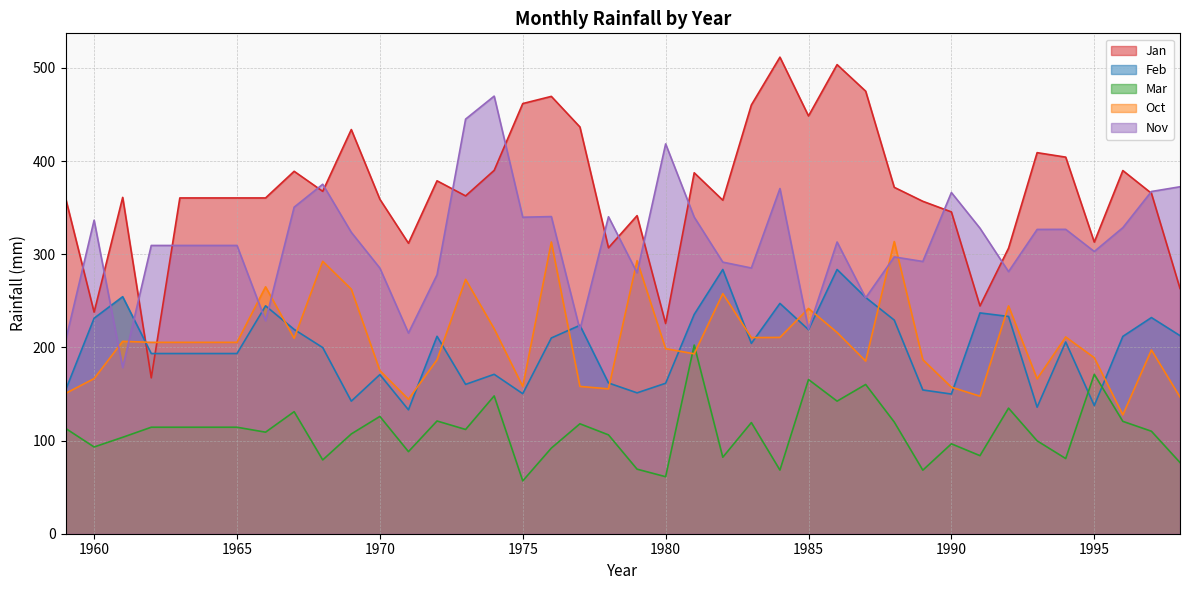

What is the value of the Oct point at the 4th from the left?

205.4